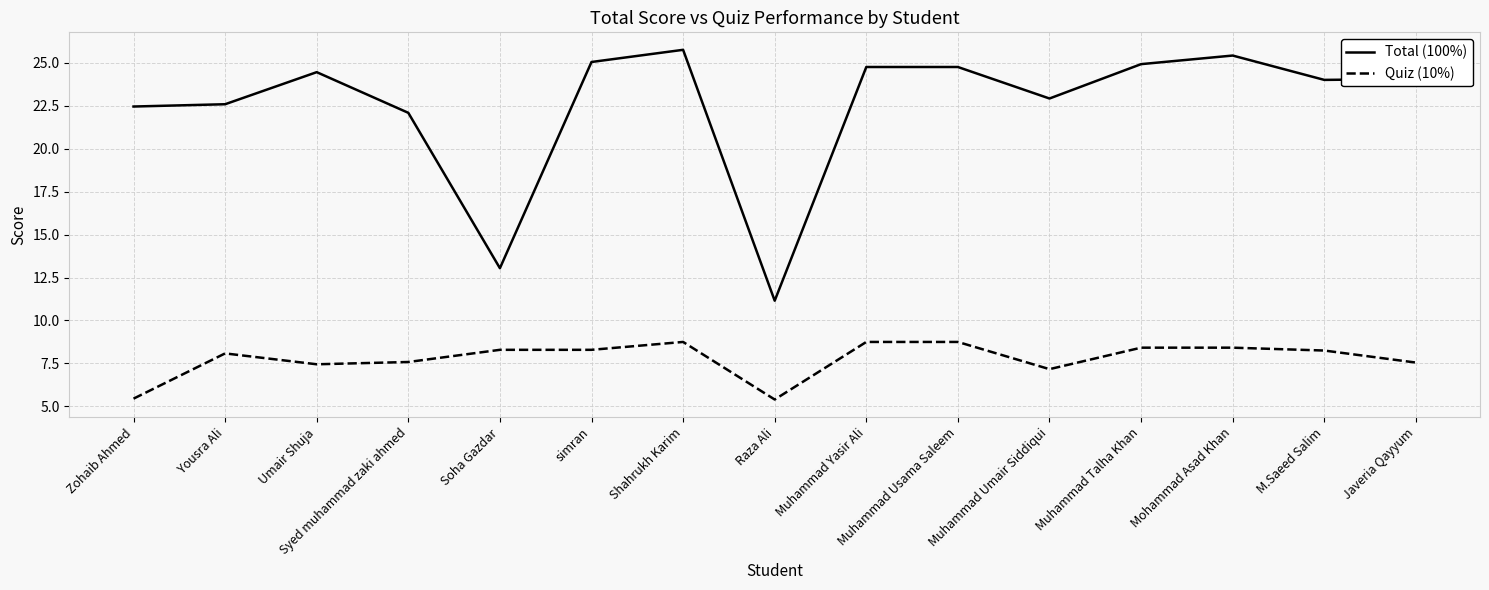

Is it true that Quiz (10%) equals 5.4 at Raza Ali?

True